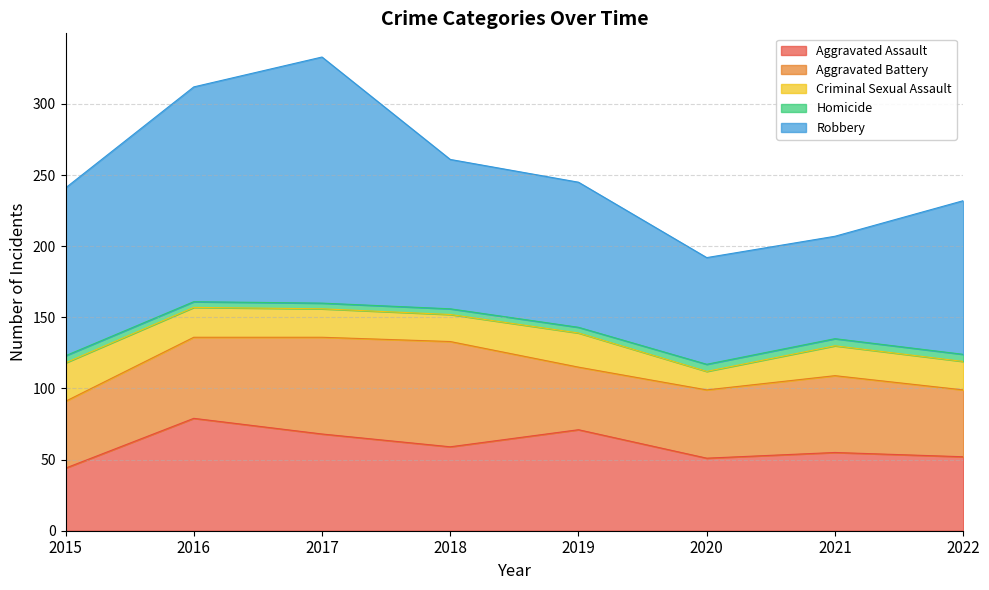

Rank the categories by Criminal Sexual Assault value from lowest to highest.

2020, 2018, 2017, 2022, 2016, 2021, 2019, 2015